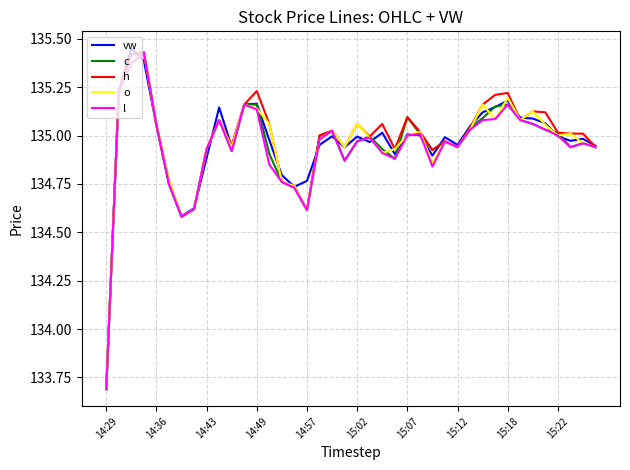

What is the minimum value for l?

133.7